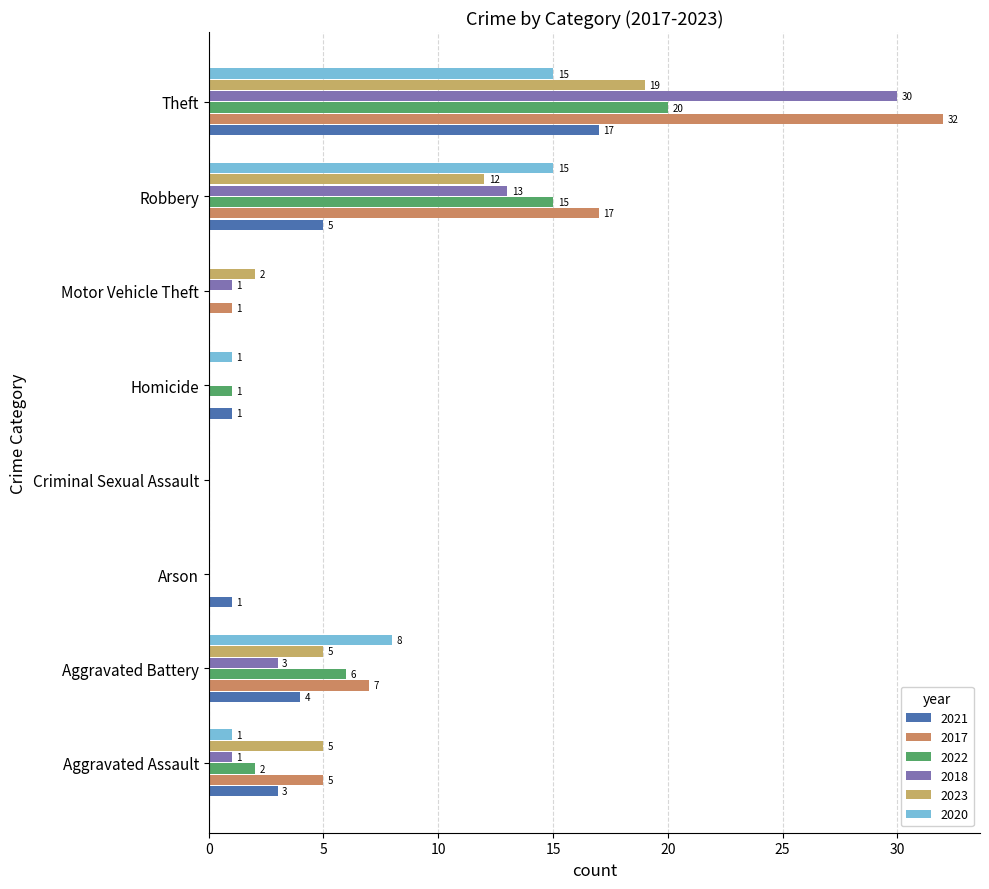

What are all the series names shown in the legend?

2021, 2017, 2022, 2018, 2023, 2020